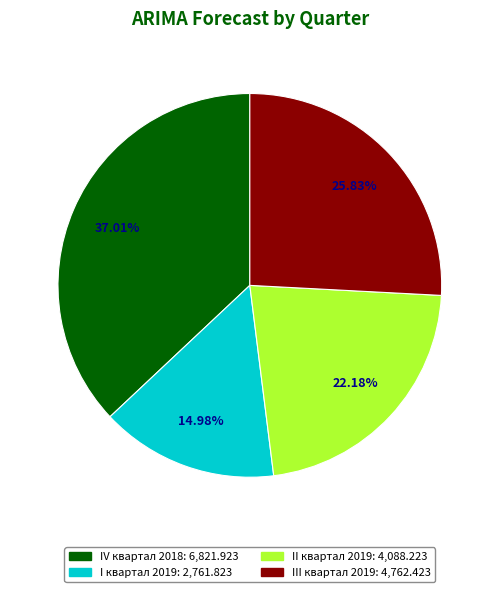

Does any single category account for the majority?

No